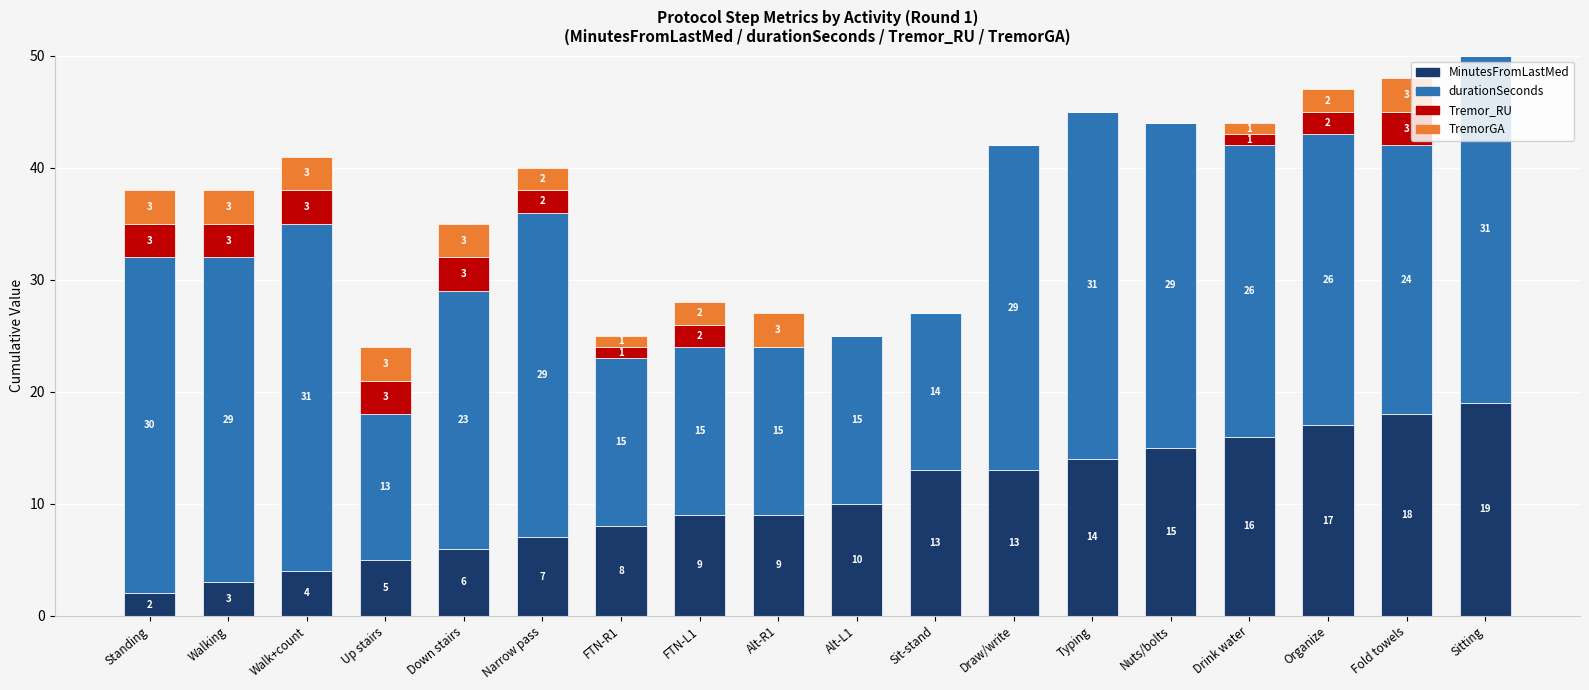

At which label does MinutesFromLastMed reach its peak?

Sitting